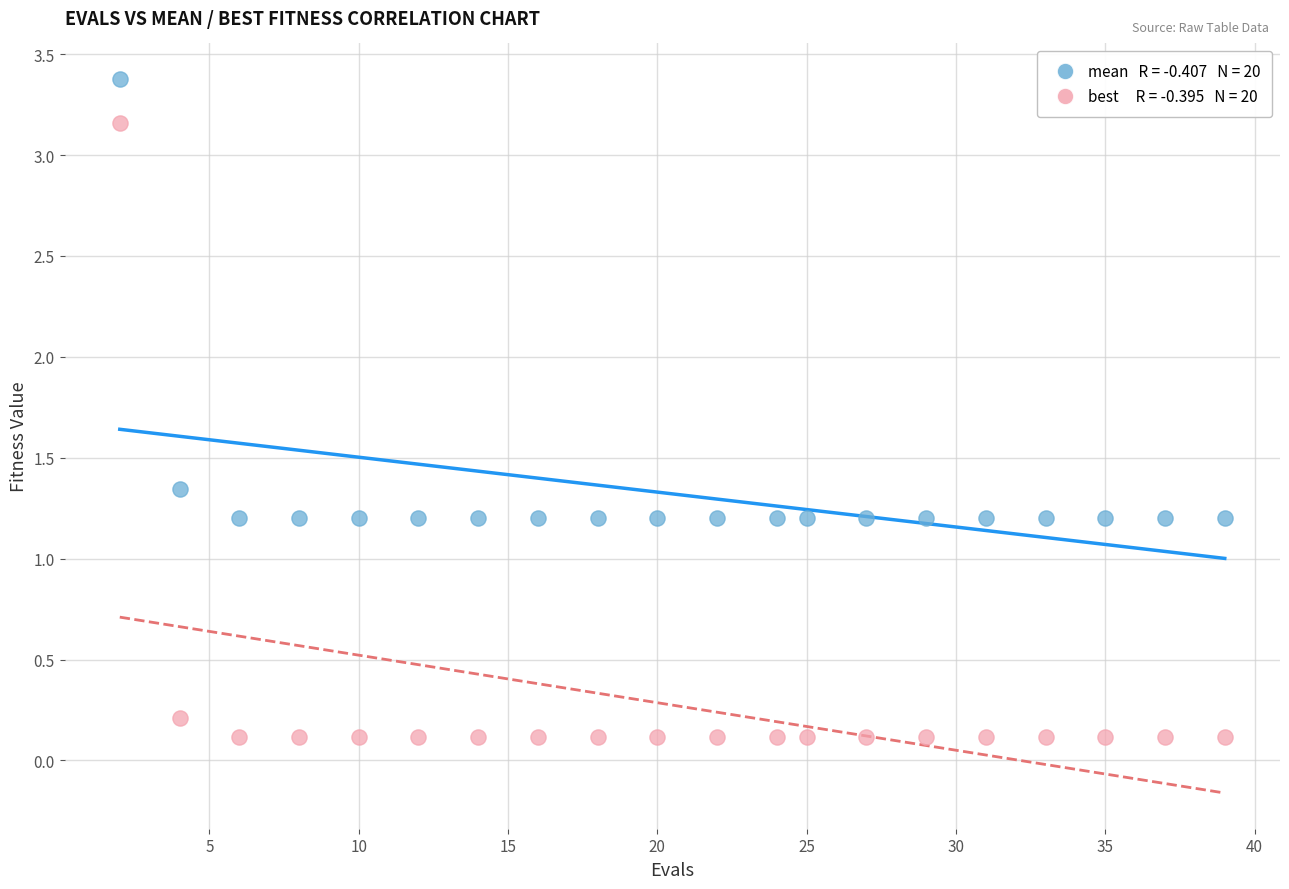

Across all data points, what is the range of Y values (max minus min)?

3.3